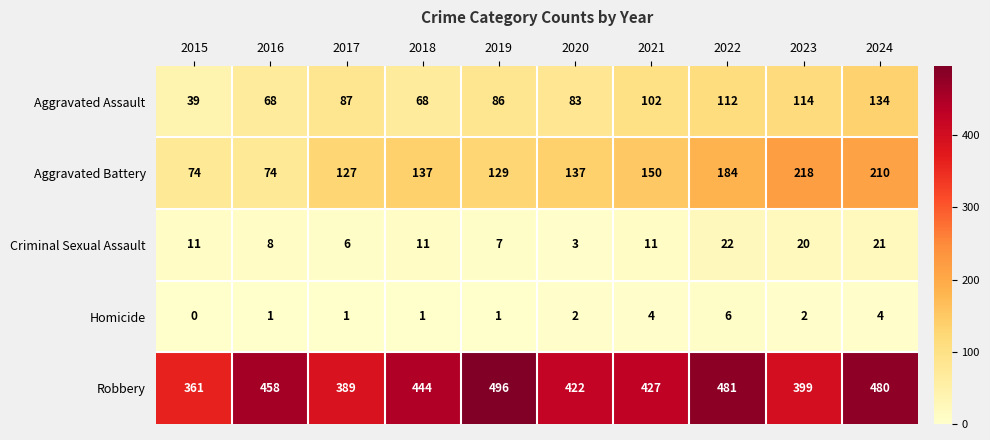

What is the difference between the maximum and minimum values in the Aggravated Assault series?

95